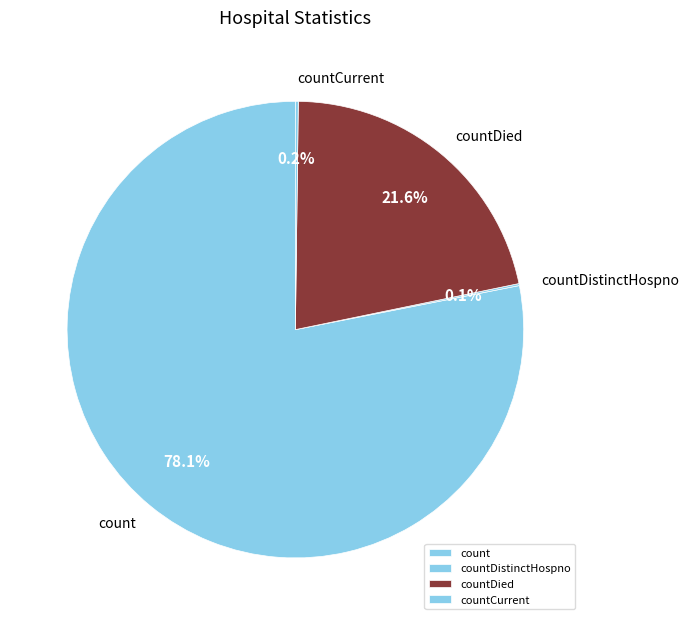

Combined, do count and countDied account for over 50%?

Yes